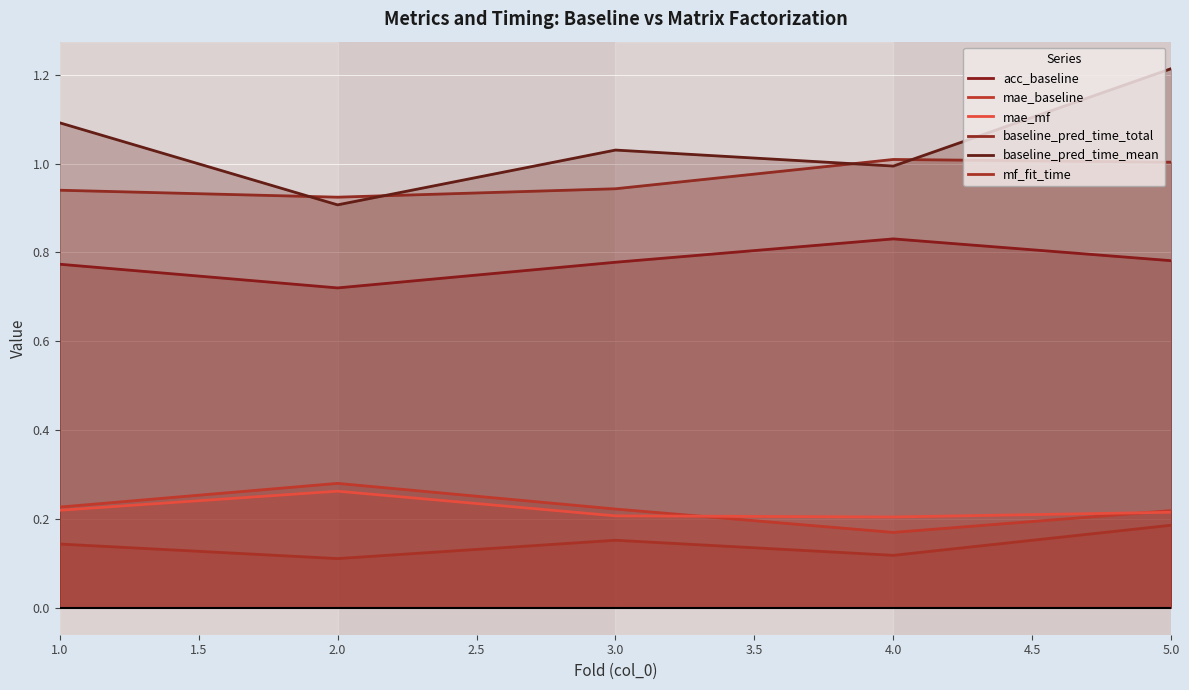

At which label is baseline_pred_time_total closest to 0?

2.0